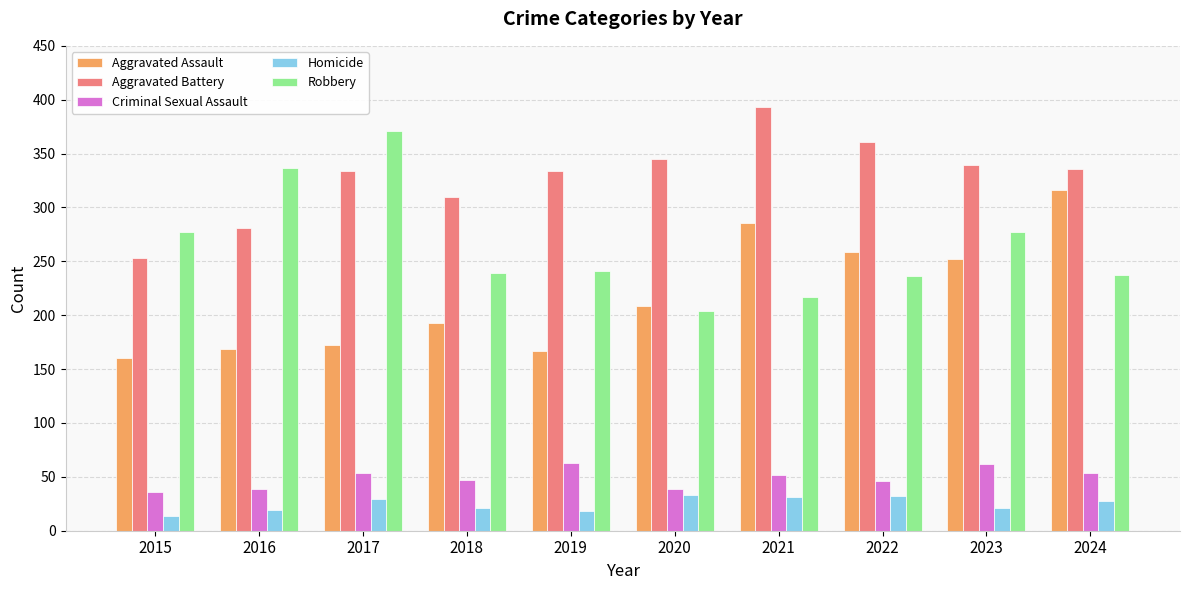

Is the value of Aggravated Assault at 2015 greater than the value of Aggravated Battery at 2020?

No